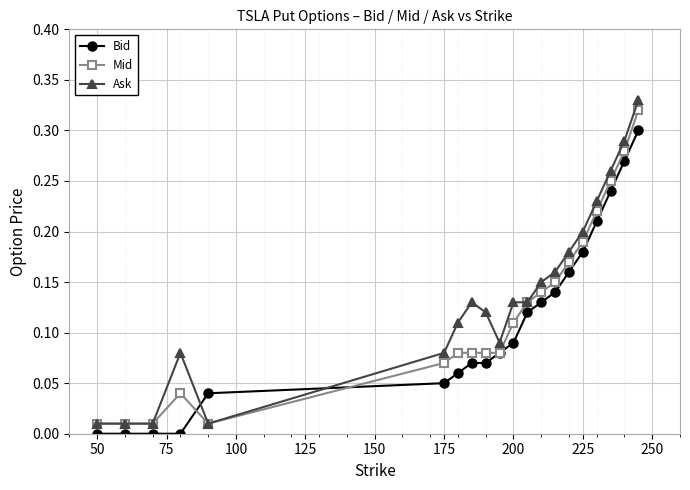

Which series has the largest range (max minus min)?

Ask